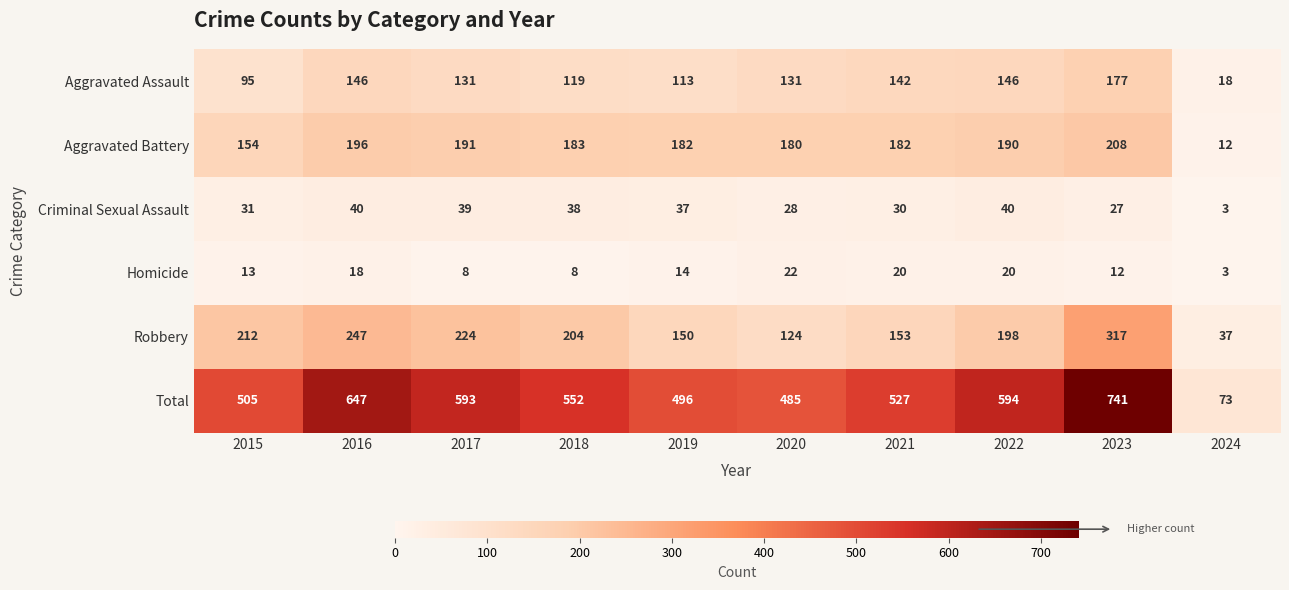

Which series has the largest total across all categories?

Total